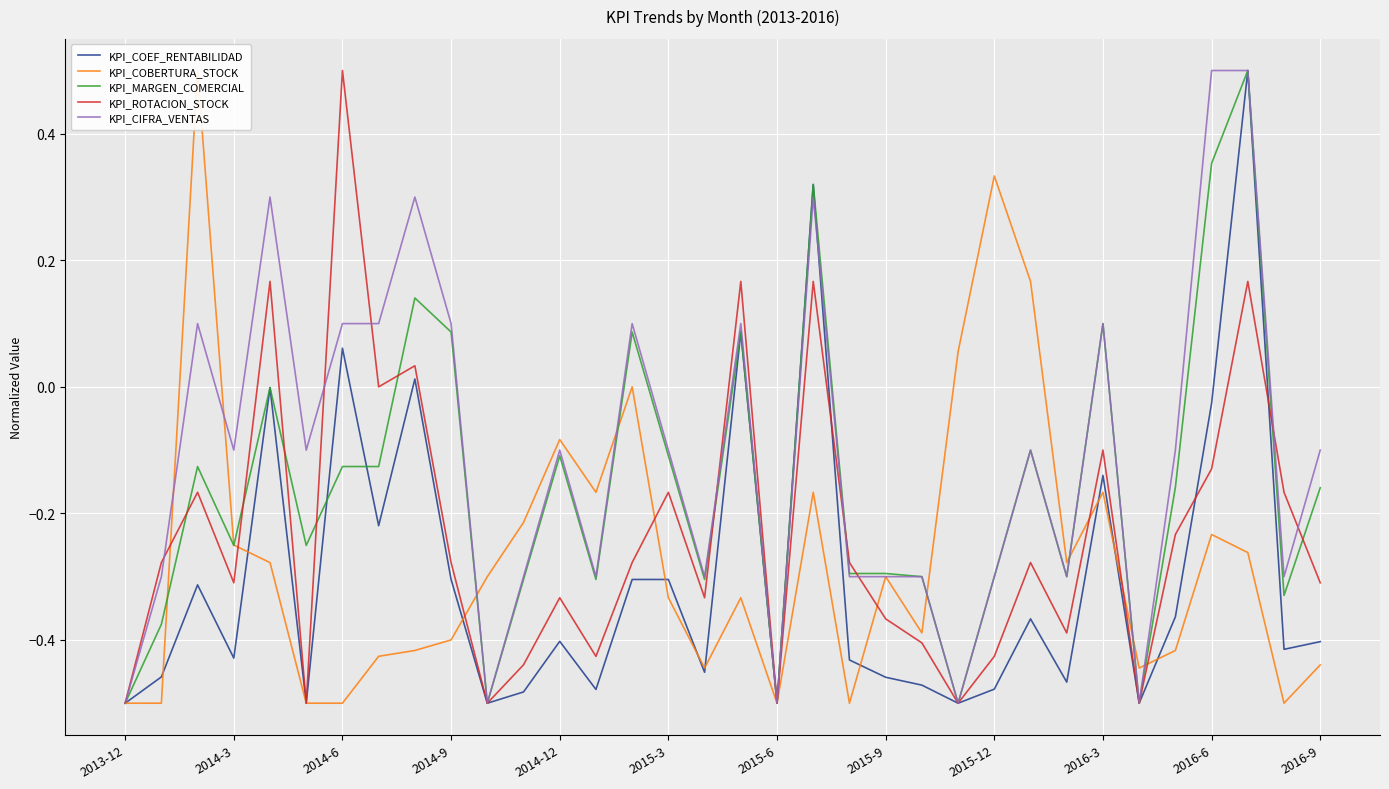

How many data points in KPI_COBERTURA_STOCK are less than 0?

29